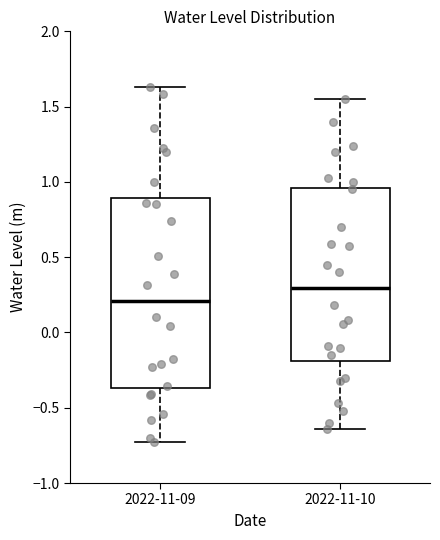

Where does the upper whisker of the box for 2022-11-09 end on the y-axis? The values are not printed on the chart, so give them approximately, as read against the axis.

1.65